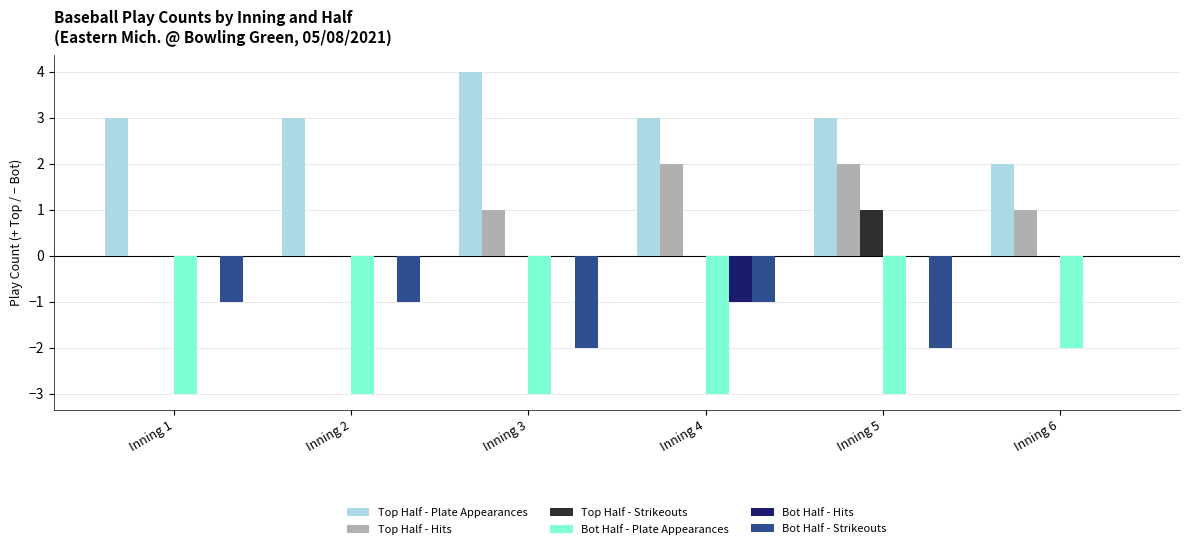

Which series has the largest total across all categories?

Top Half - Plate Appearances